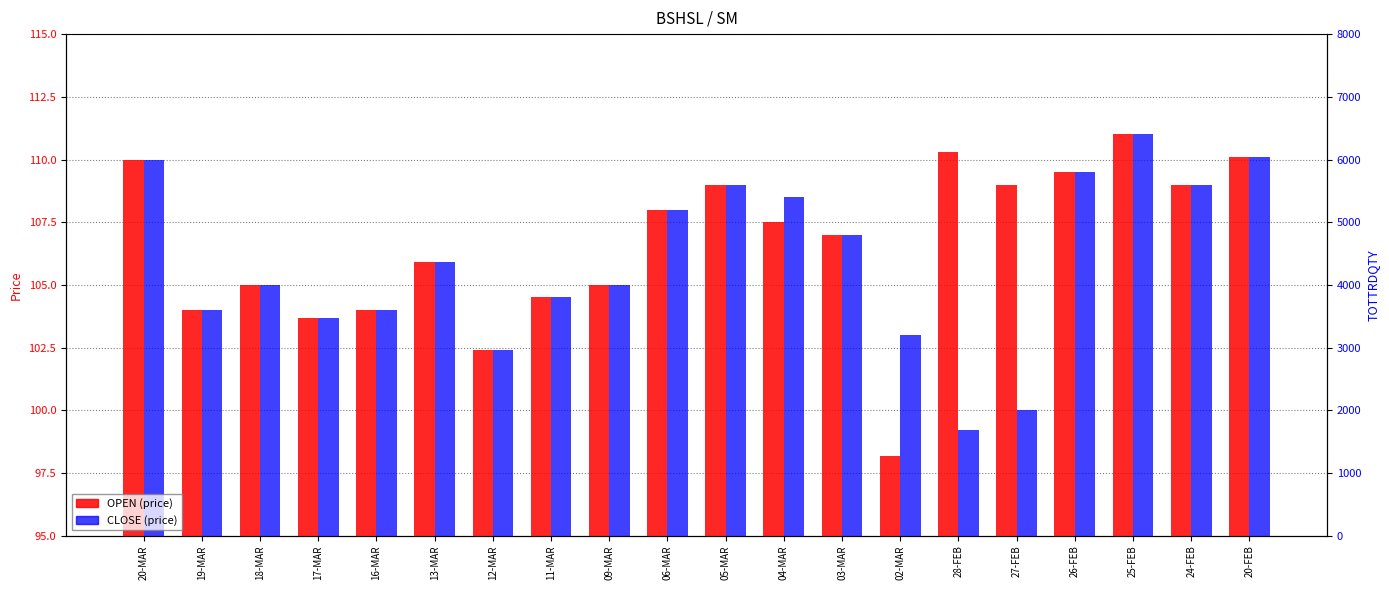

At which category is the sum across all series the highest?

25-FEB